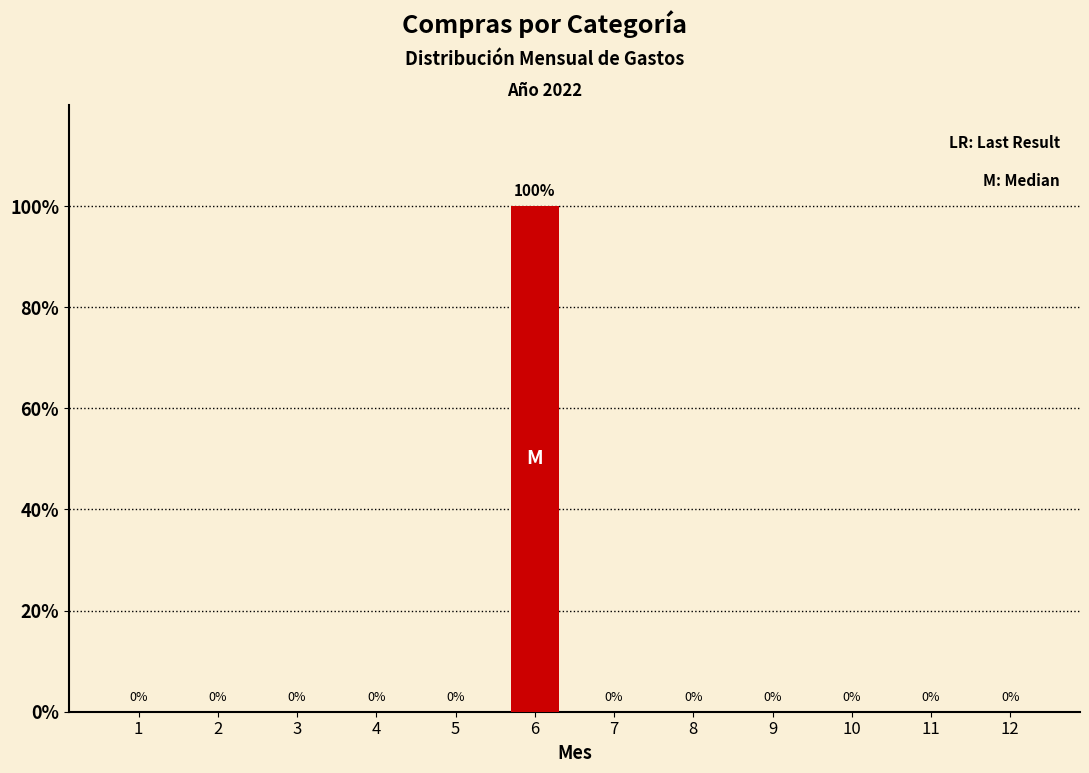

Reading left to right, what are all the values shown in this chart?

1=0	2=0	3=0	4=0	5=0	6=100	7=0	8=0	9=0	10=0	11=0	12=0